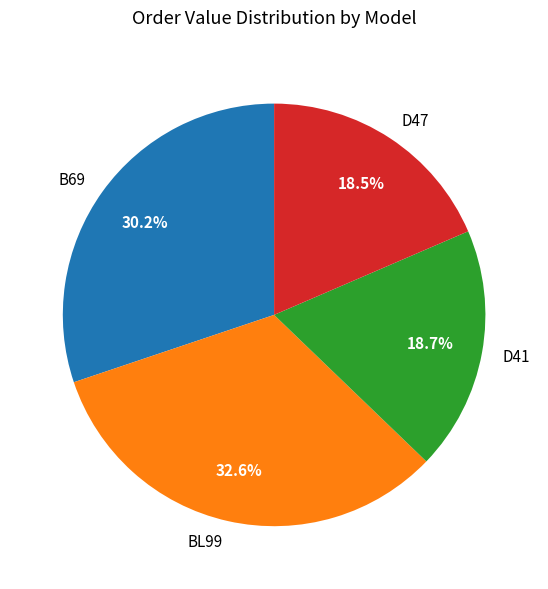

What is the ratio of the value at BL99 to the value at D47?

1.8